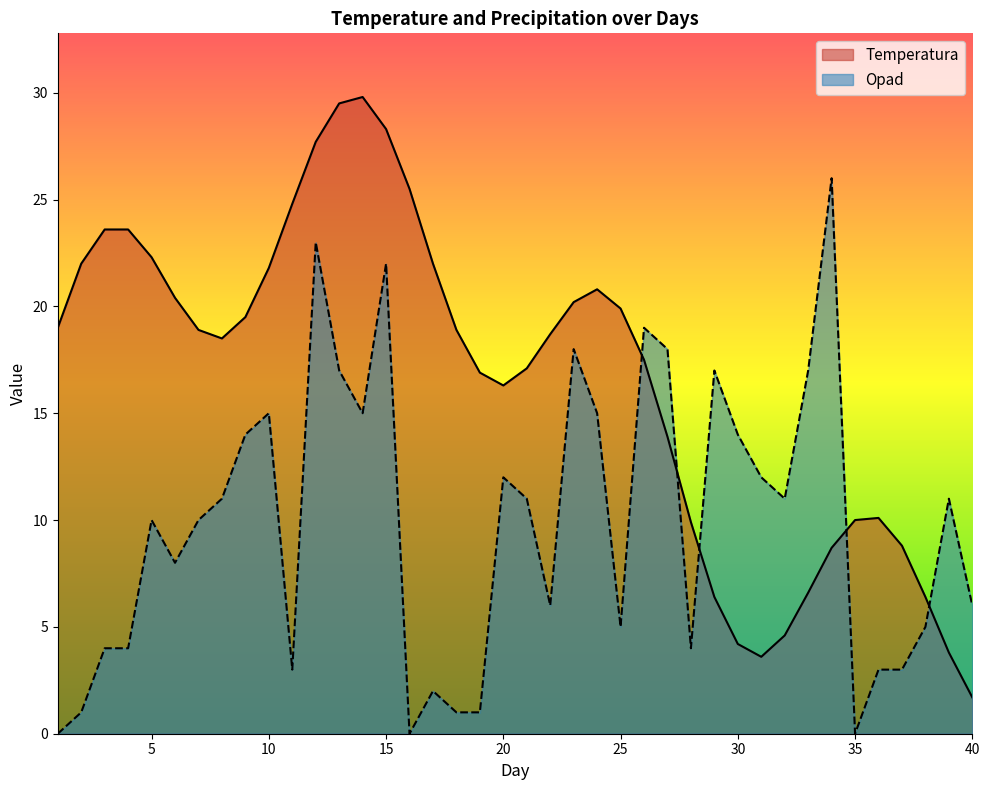

At which label does Temperatura first exceed 18?

1